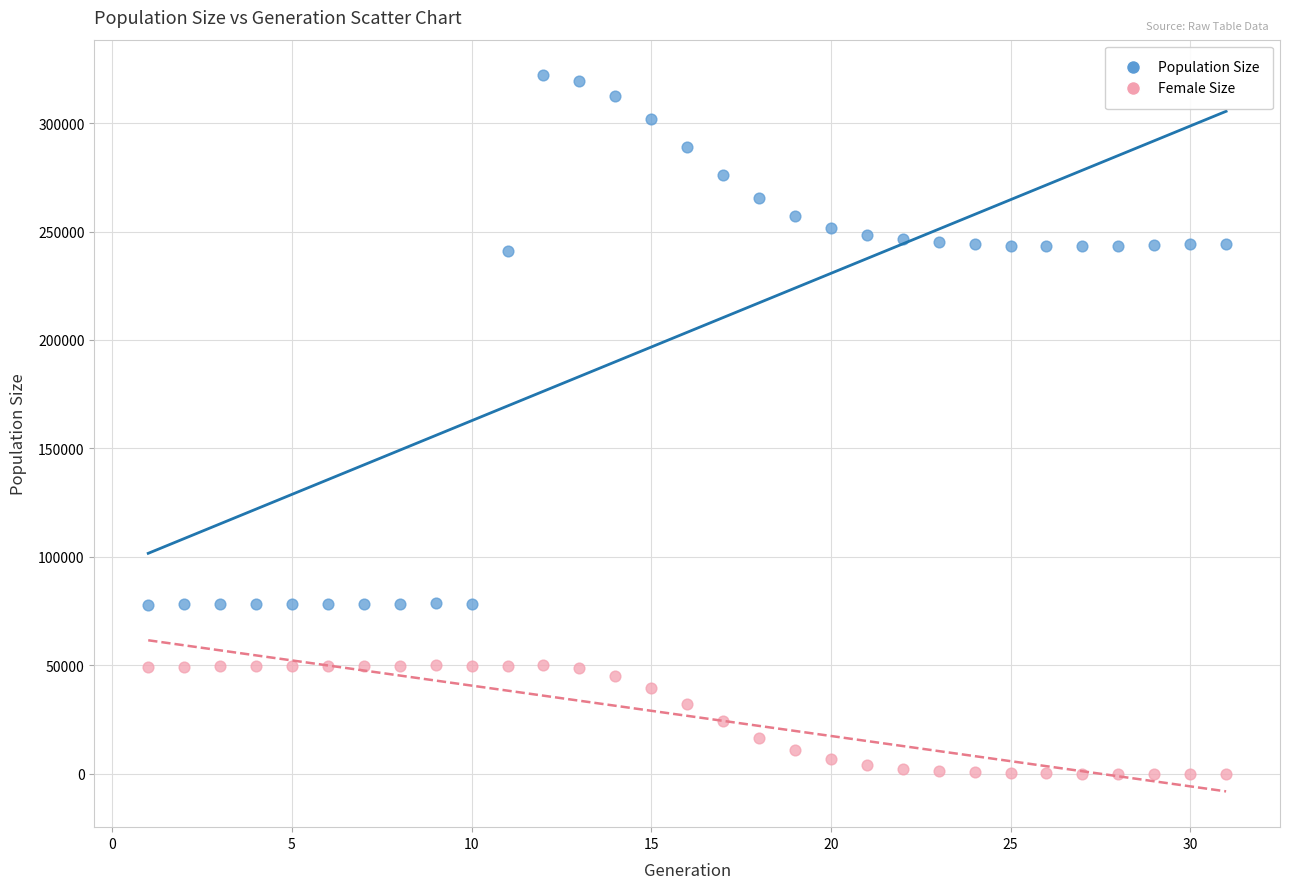

What are all the series names shown in the legend?

Population Size, Female Size